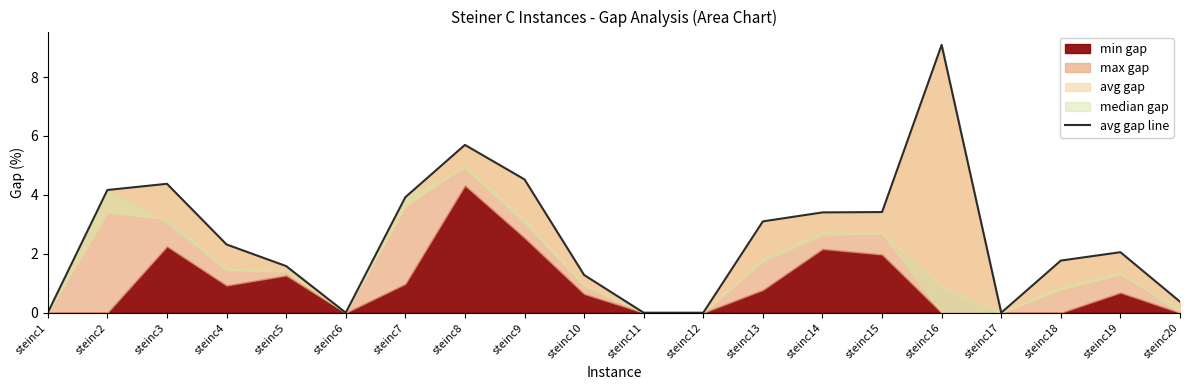

What is the change in value from steinc15 to steinc20?

-3.0